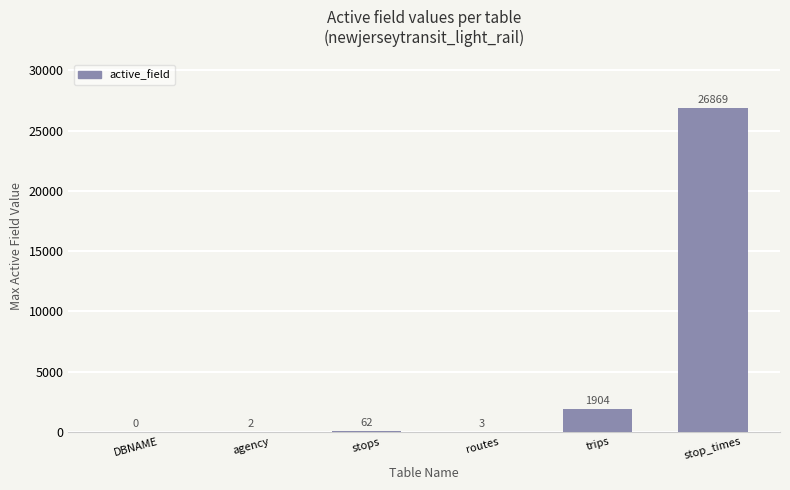

How many values are above zero?

5